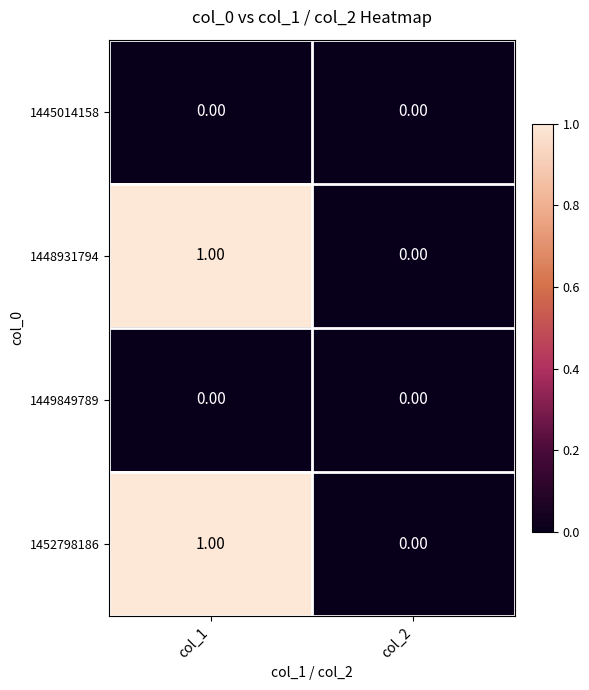

List the labels in order of 1452798186 value, largest first.

col_1, col_2